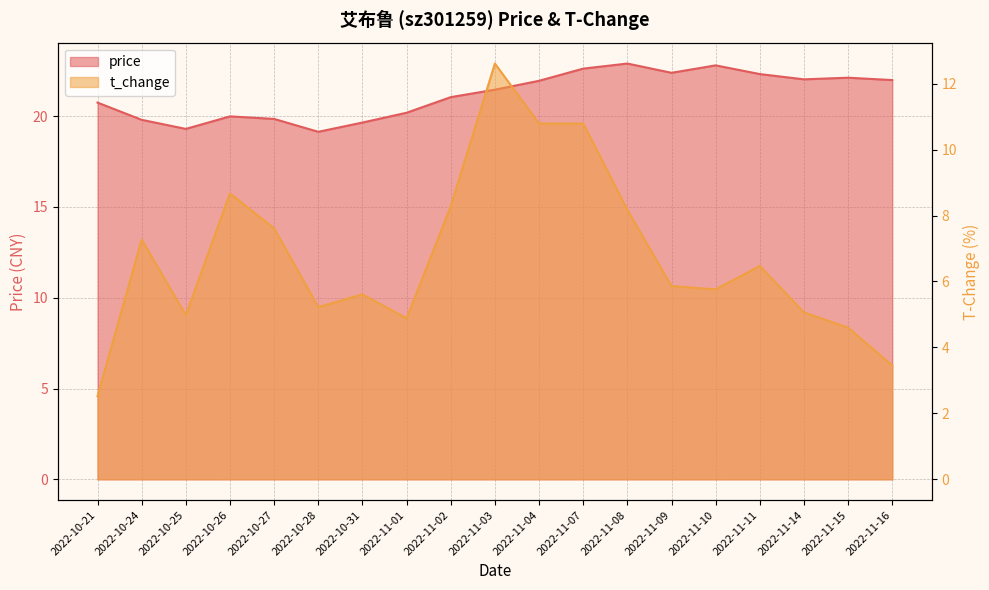

Count the number of data series in this chart.

2